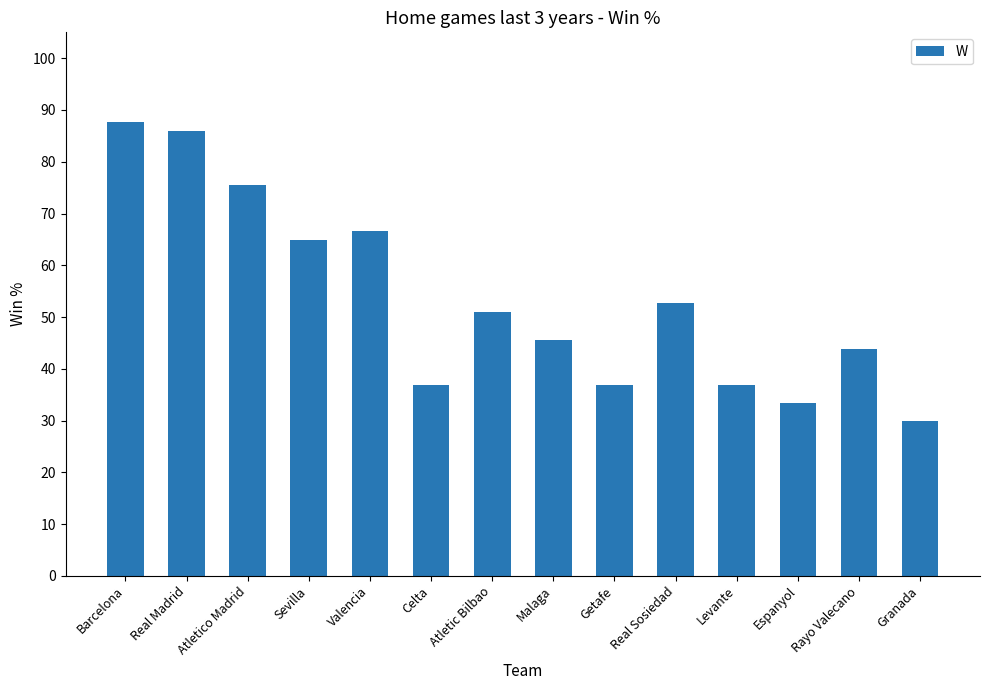

Reading right to left, extract all data points from this chart.

29.8	43.9	33.3	36.8	52.6	36.8	45.6	50.9	36.8	66.7	64.9	75.4	86.0	87.7